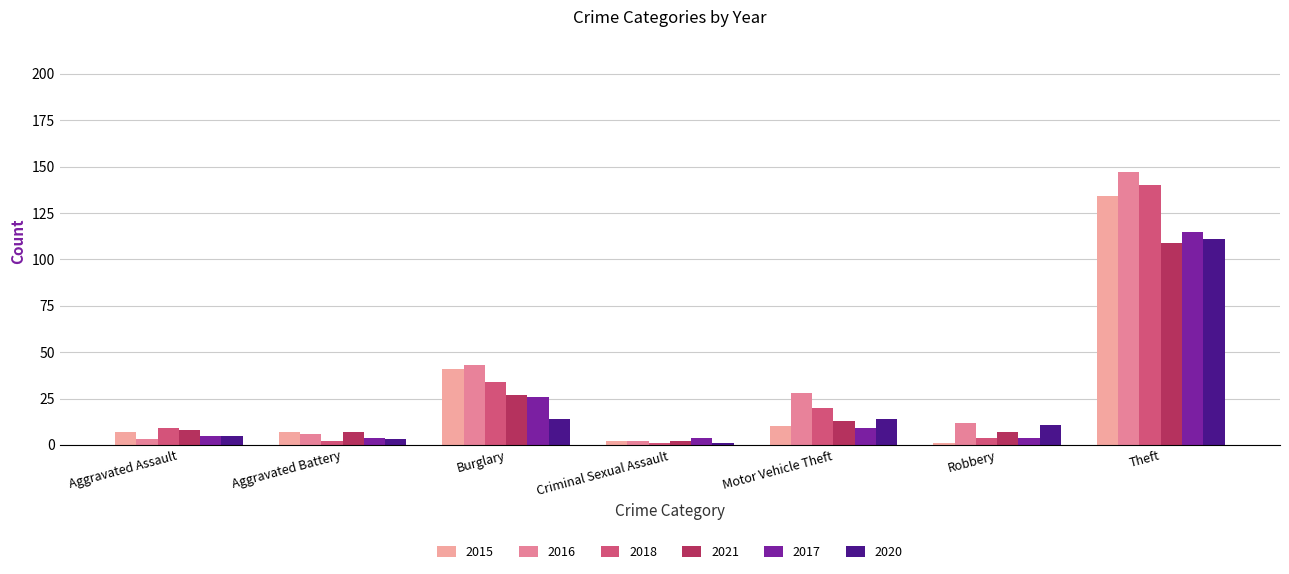

True or false: 2018 has a value of 34 at Burglary.

True